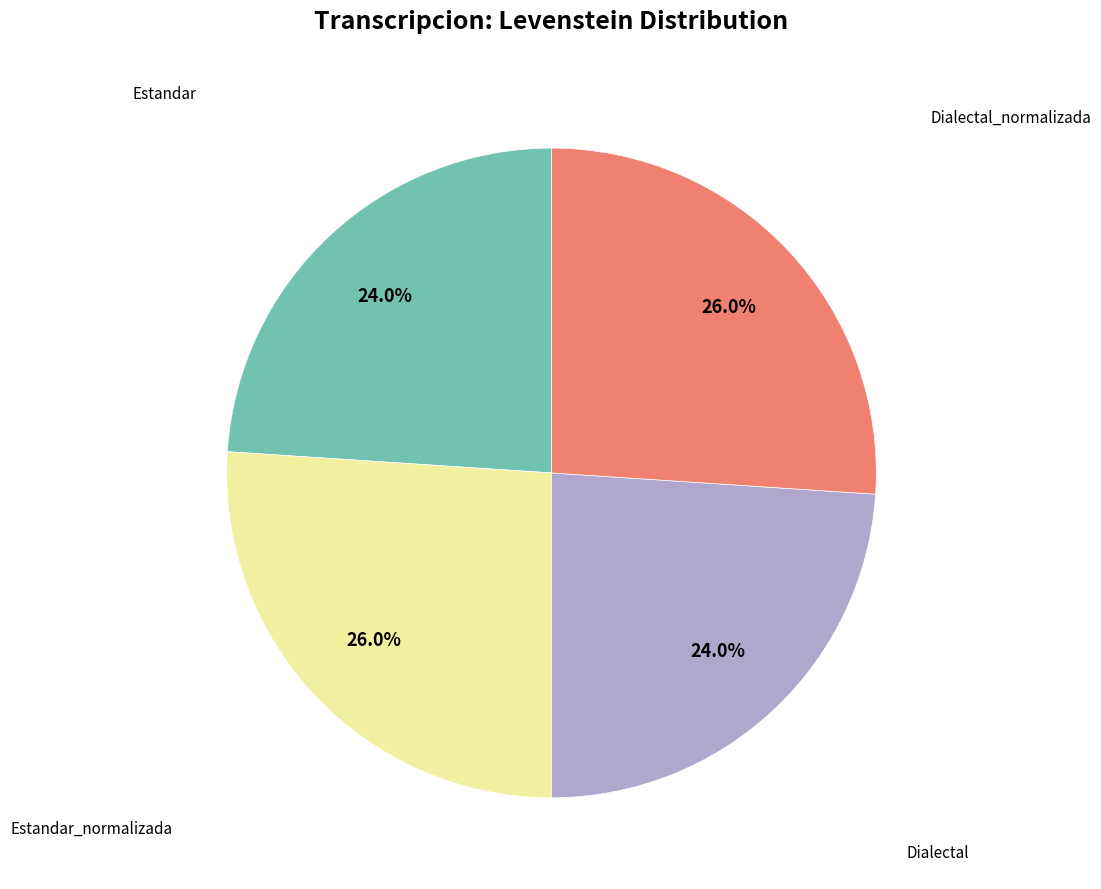

Is there any slice that represents more than half of the pie?

No